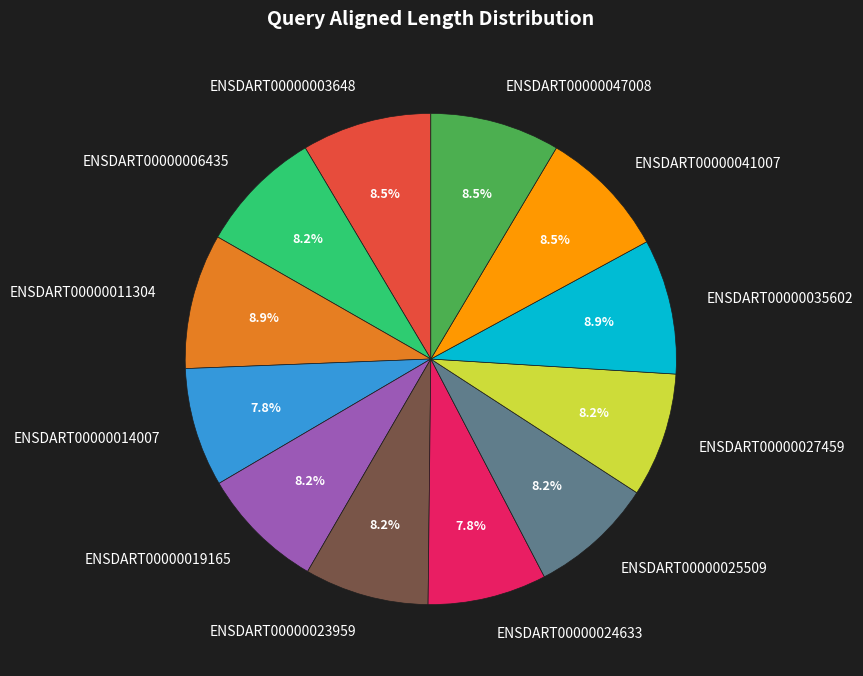

The ENSDART00000014007 slice represents 8% of the pie. True or false?

True